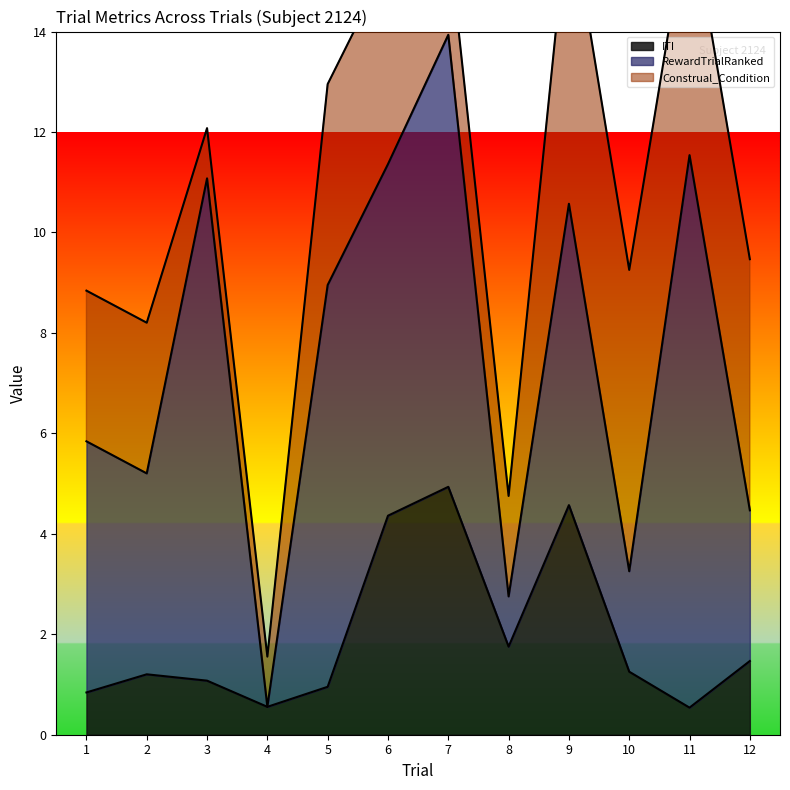

Which label corresponds to the largest value in the chart?

11